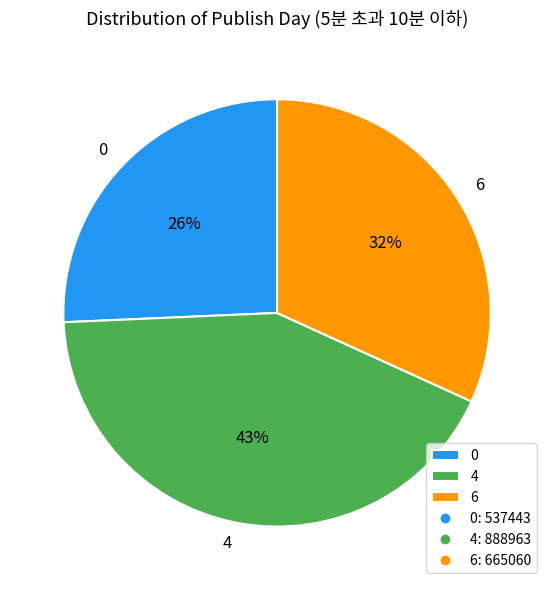

How many slices are in this pie chart?

3